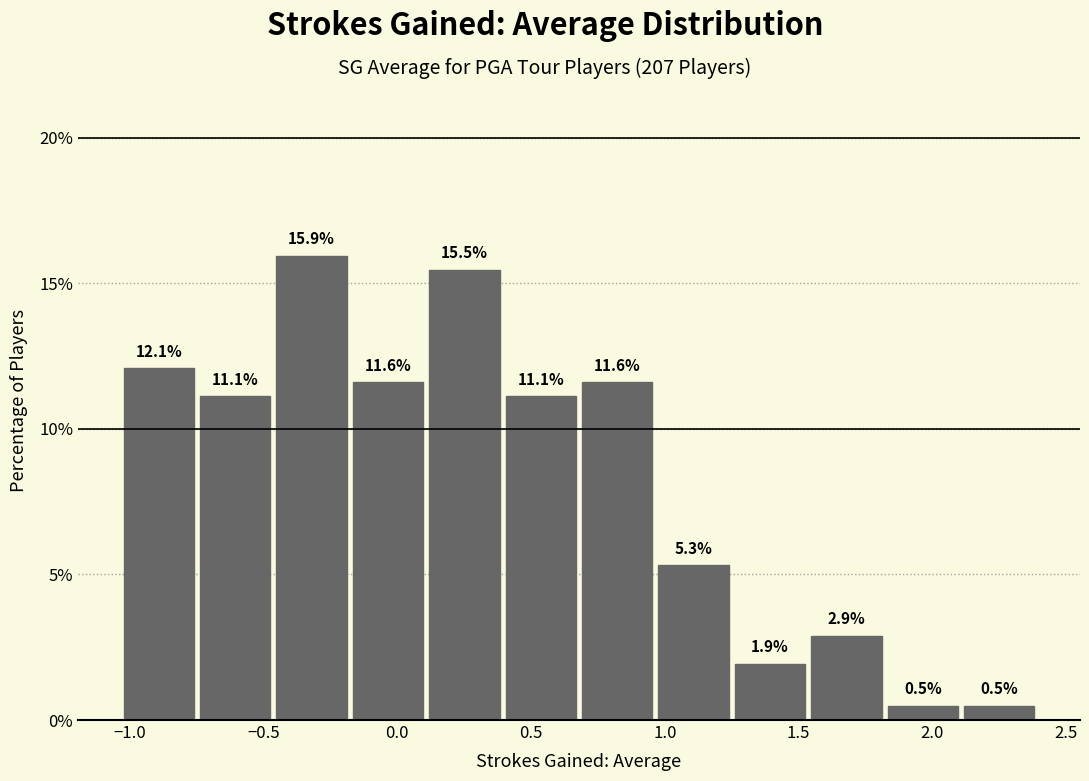

Over which range of the x-axis is the bar tallest?

-0.45 to -0.20